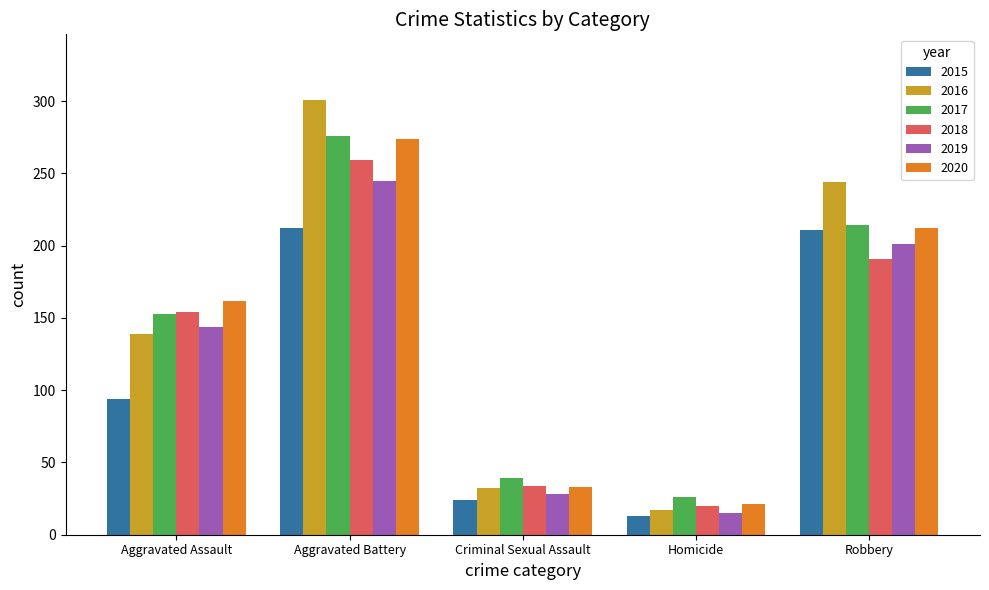

What is the sum of the 2019 values at Criminal Sexual Assault and Homicide?

43